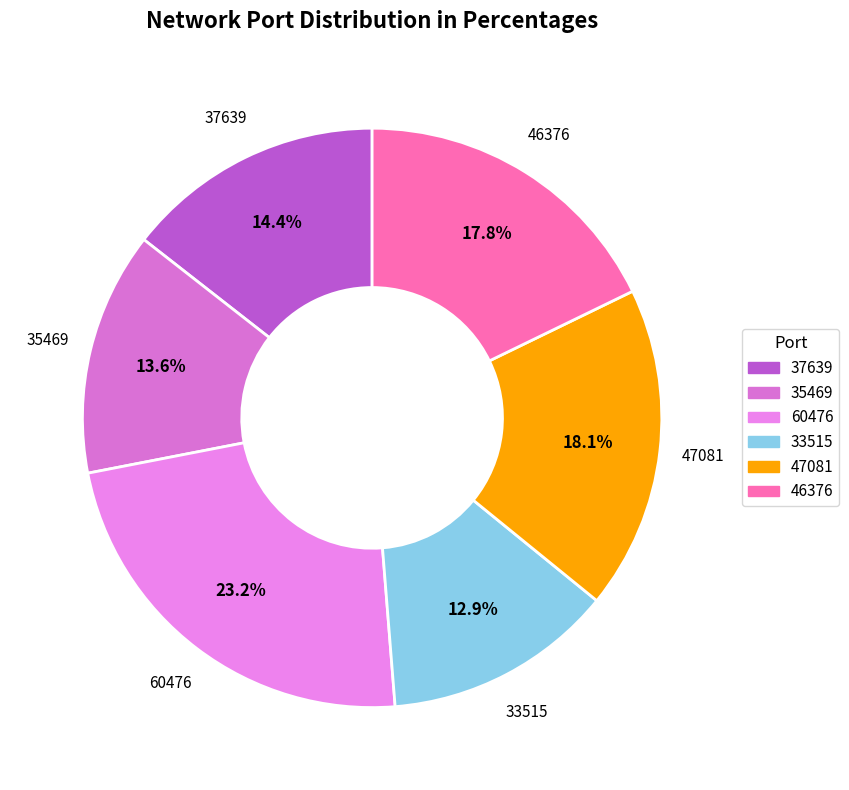

Is it true that 47081 is 9% of the pie?

False